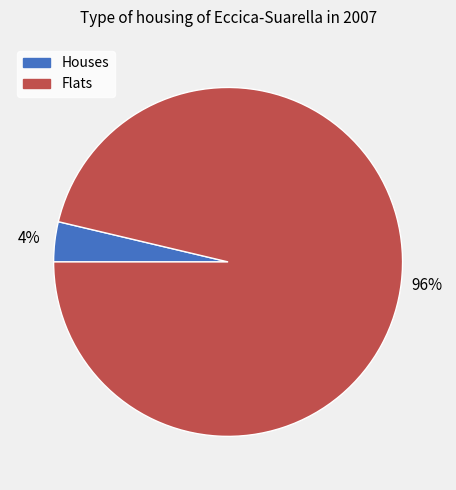

To the nearest percent, what is the average slice percentage?

50%